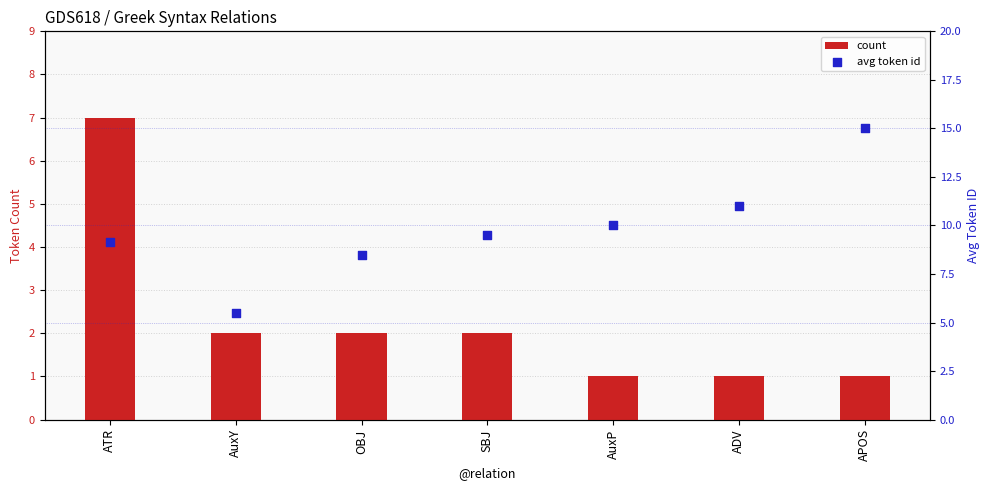

Is the value of count at AuxY greater than the value of avg token id at SBJ?

No